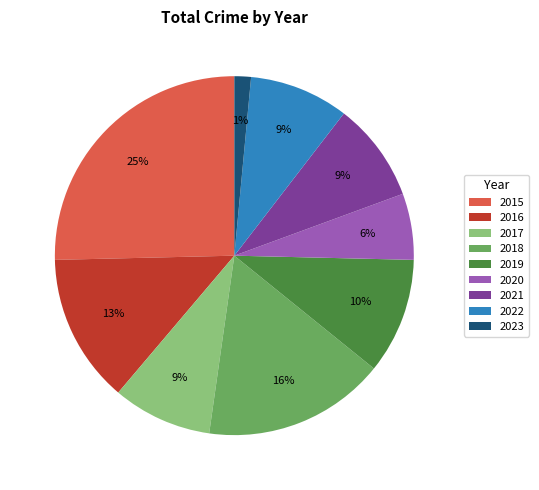

To the nearest percent, what is the difference between the 2016 and 2015 slice percentages?

12%